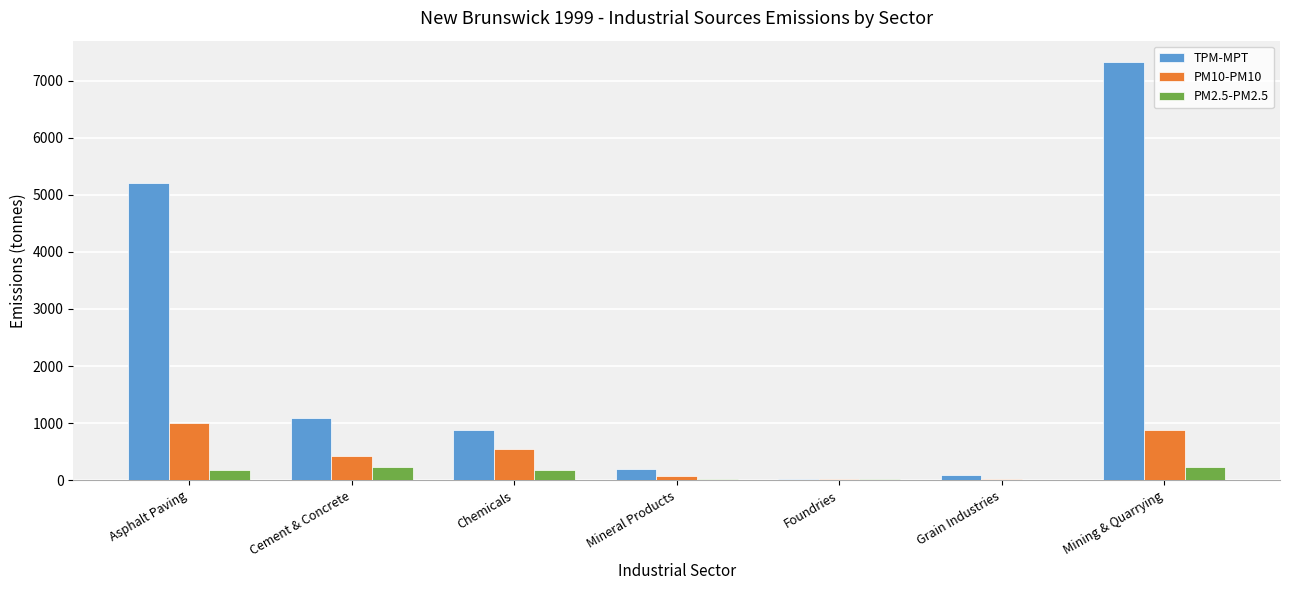

Which series changed the most between Chemicals and Grain Industries?

TPM-MPT